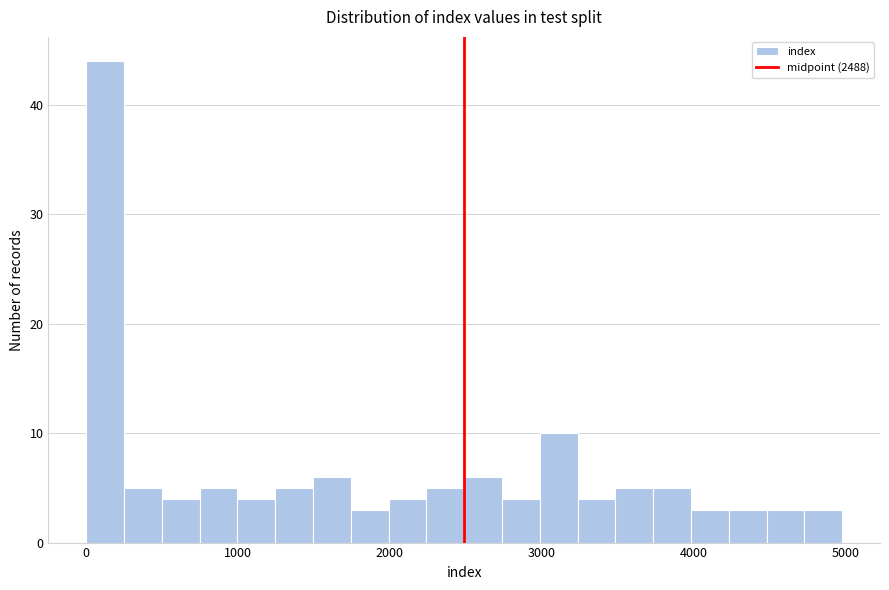

Read against the x-axis, roughly where is the centre of the tallest bar?

100